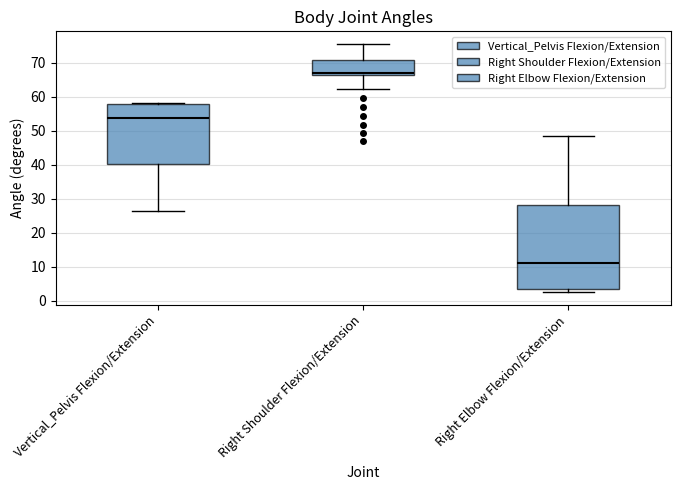

Reading left to right, transcribe this box plot: for each box, give where its median line is, the range the box spans, and where its two whiskers end, as read against the y-axis. The values are not printed on the chart, so give them approximately, as read against the axis.

Vertical_Pelvis Flexion/Extension: median 54, box 40 to 58, whiskers 26 to 58 (just above the box's upper edge)
Right Shoulder Flexion/Extension: median 67 (just above the box's lower edge), box 67 to 71, whiskers 62 to 76
Right Elbow Flexion/Extension: median 11, box 3 to 28, whiskers 2 to 49